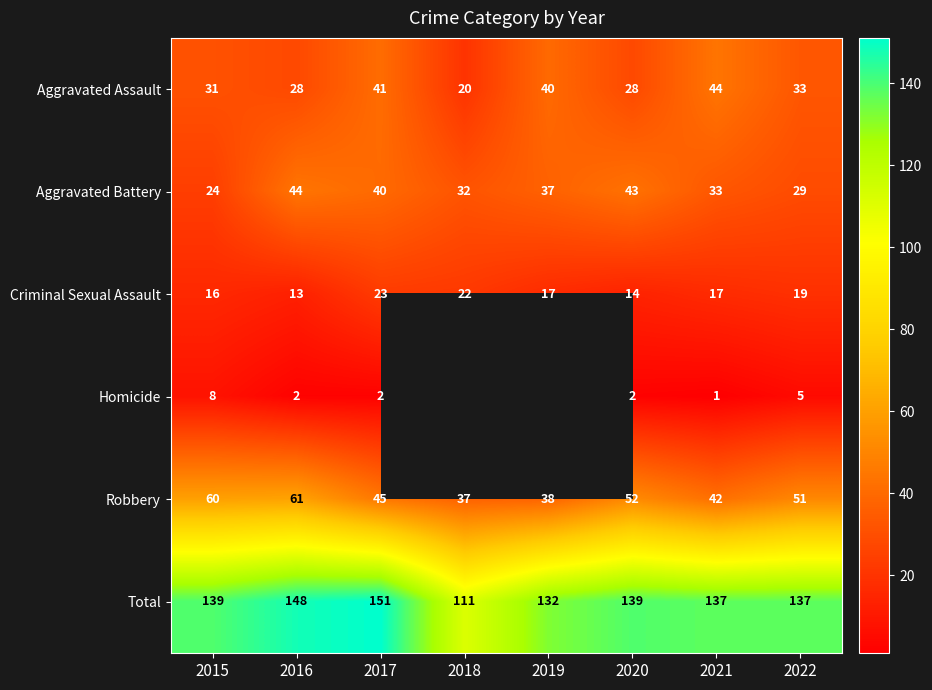

What is the average value of the Total series?

137